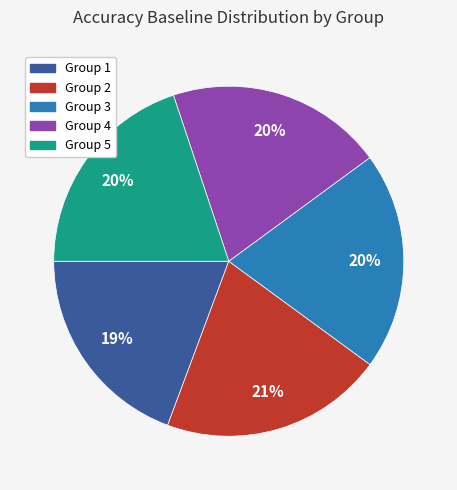

Is the sum of Group 1 and Group 4 greater than half?

No